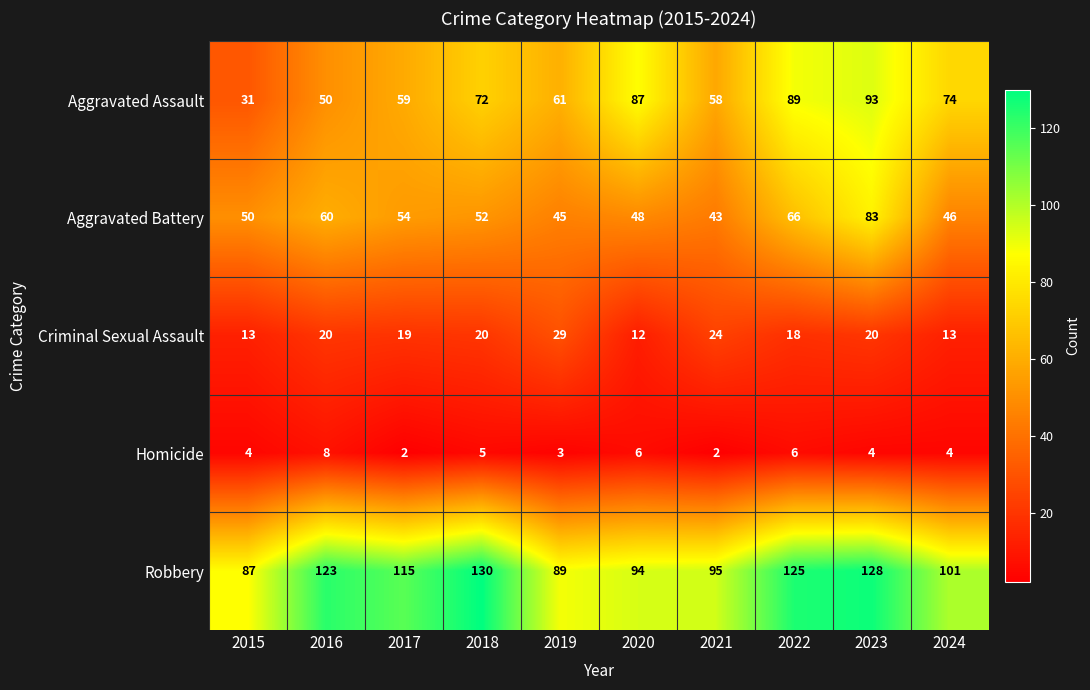

Which series has the largest range (max minus min)?

Aggravated Assault